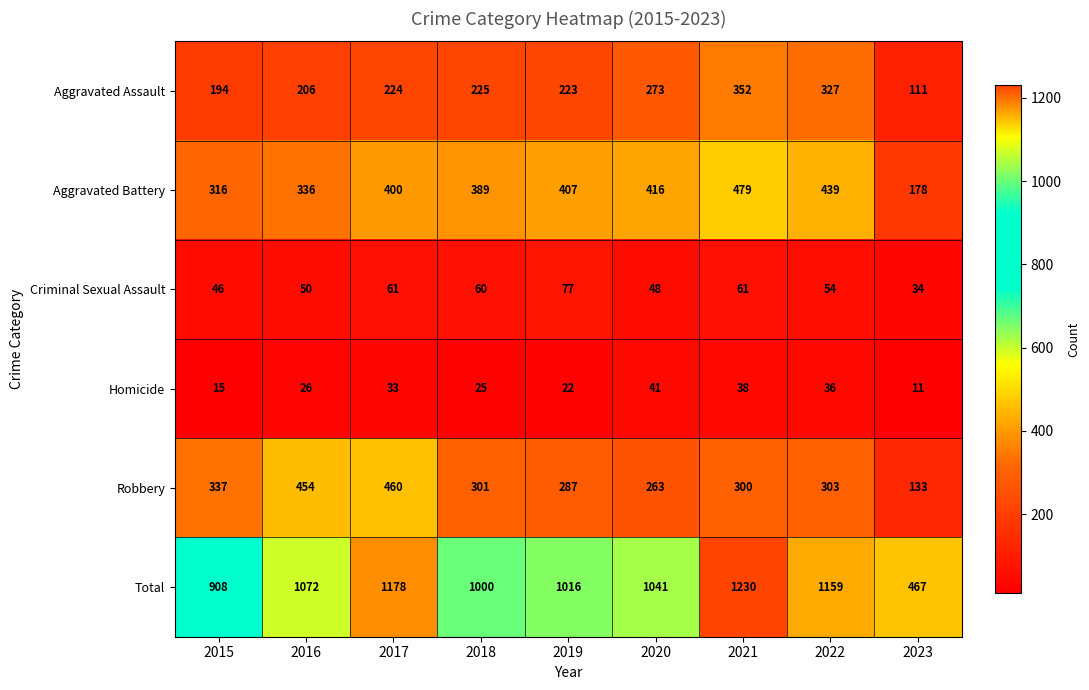

What is the difference between the highest and lowest values at 2018?

975